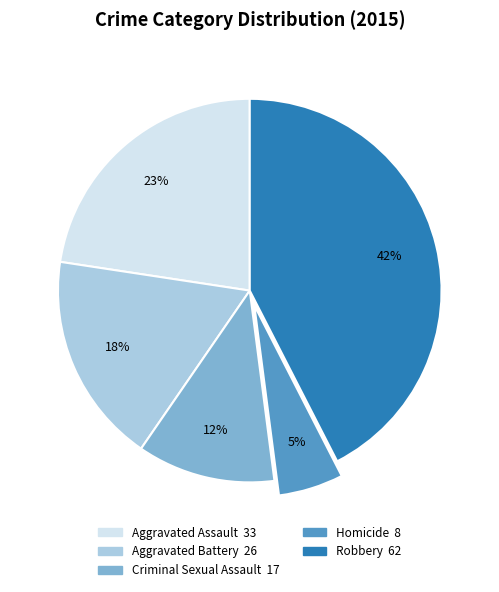

Which has a higher value, Aggravated Battery or Aggravated Assault?

Aggravated Assault